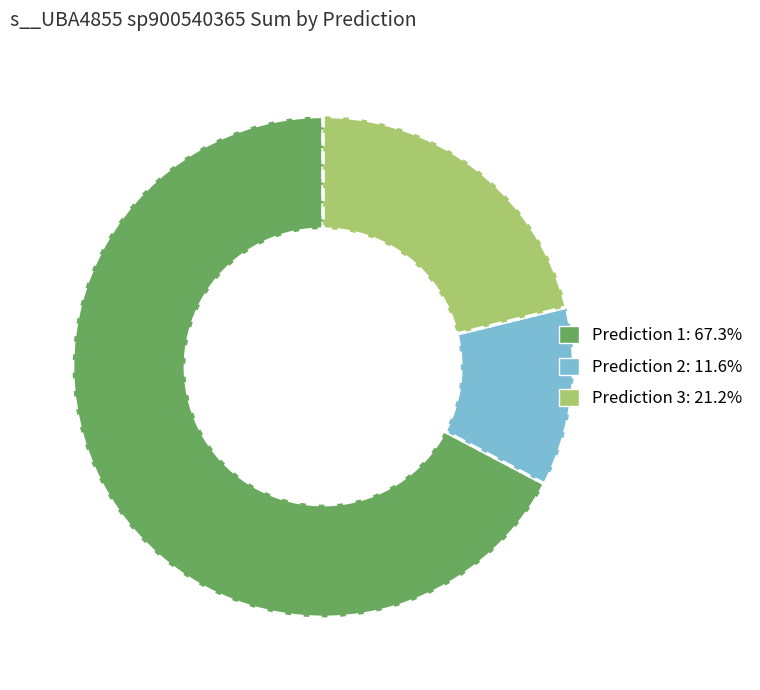

Approximately how many times larger is the value at Prediction 1 compared to Prediction 3?

3.2